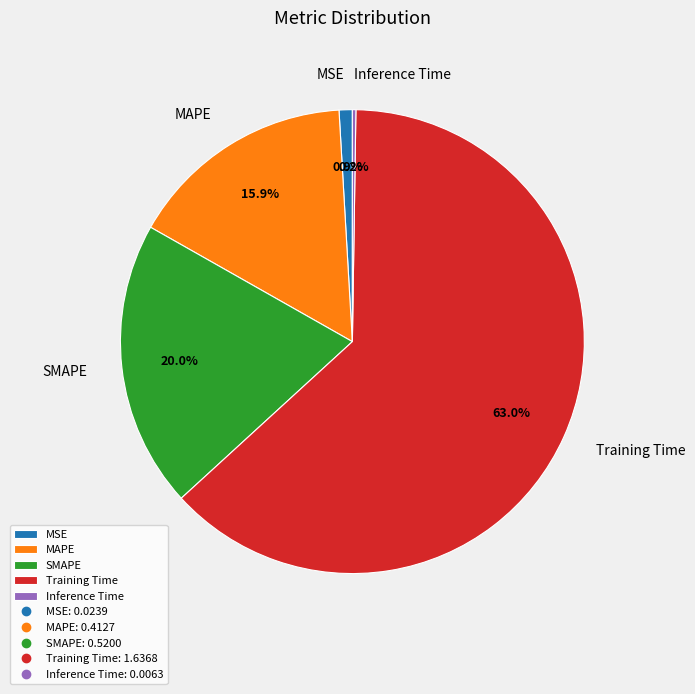

Which slice is the largest?

Training Time